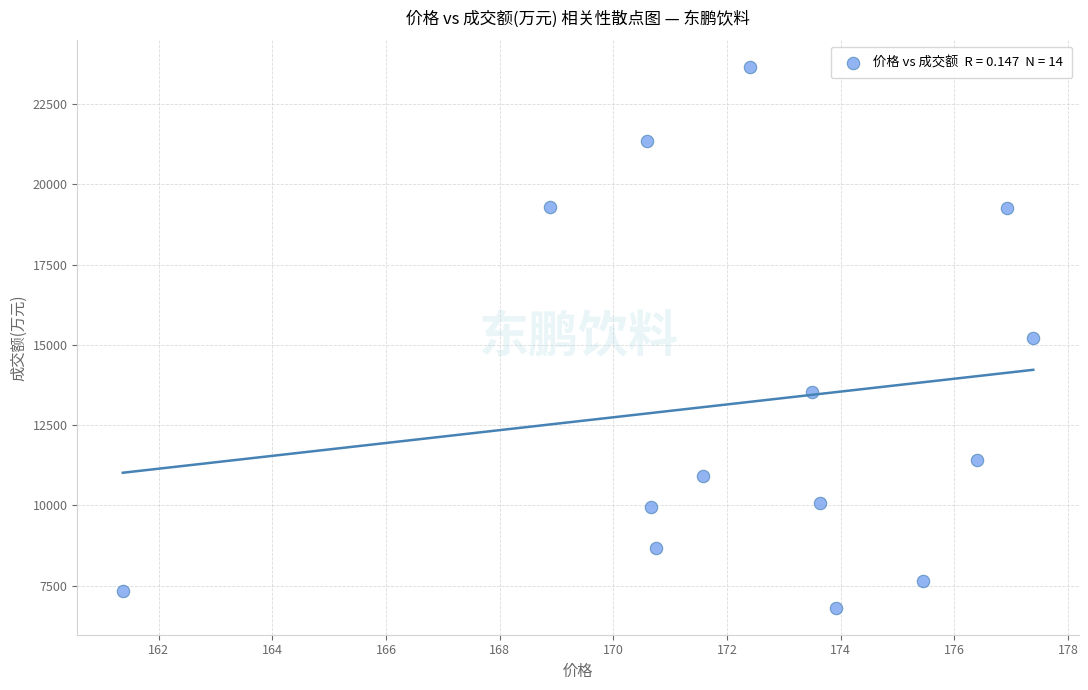

What is the range of Y values (max minus min)?

16842